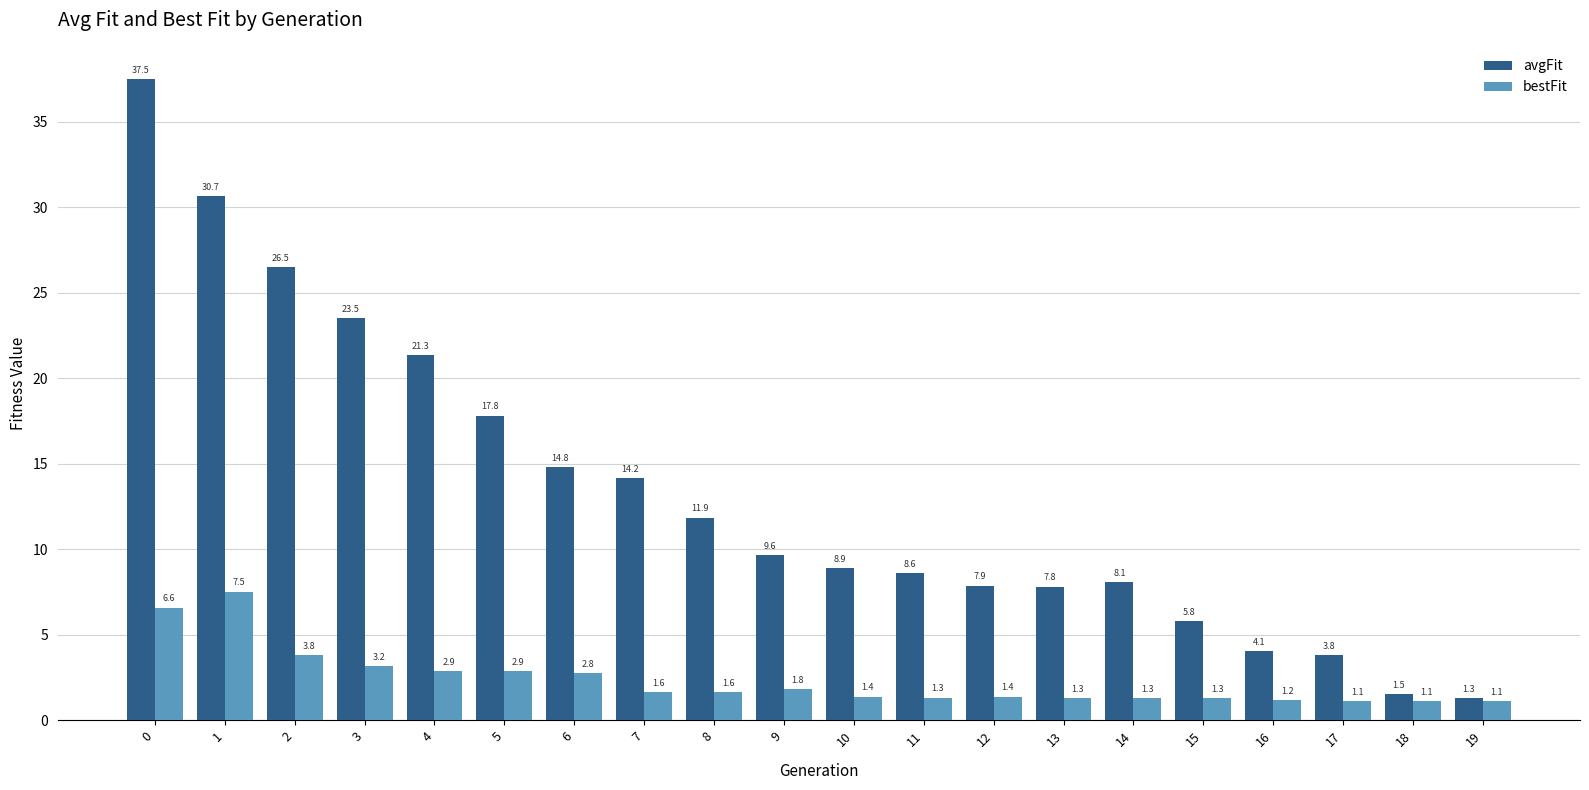

The bestFit series shows 10.8 at 0. True or false?

False